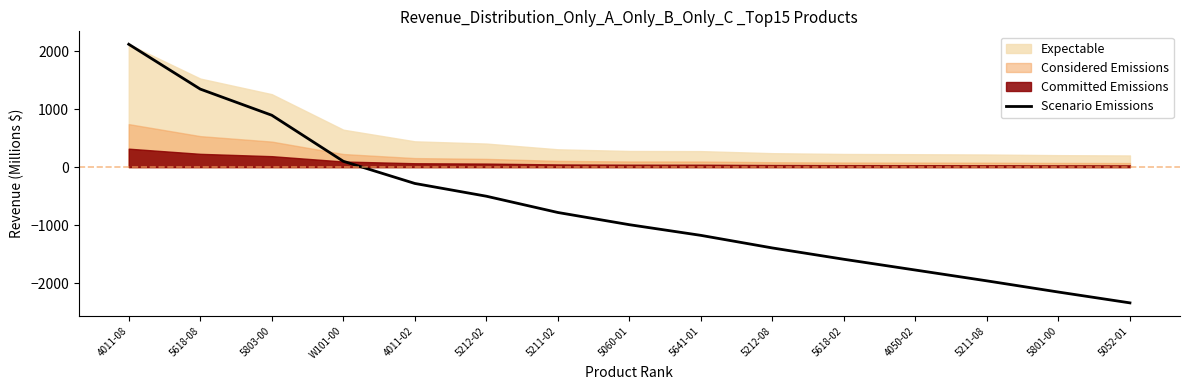

List the labels in order of value, smallest first.

5052-01, 5801-00, 5211-08, 4050-02, 5618-02, 5212-08, 5641-01, 5060-01, 5211-02, 5212-02, 4011-02, W101-00, 5803-00, 5618-08, 4011-08